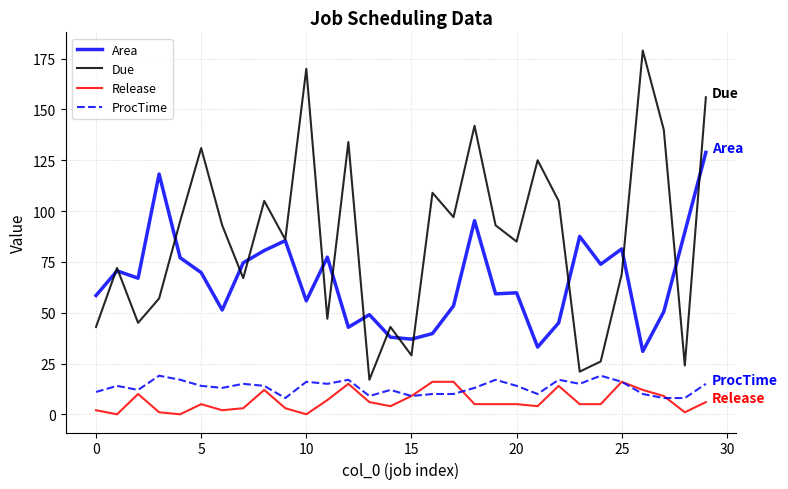

Which series has the largest total across all categories?

Due